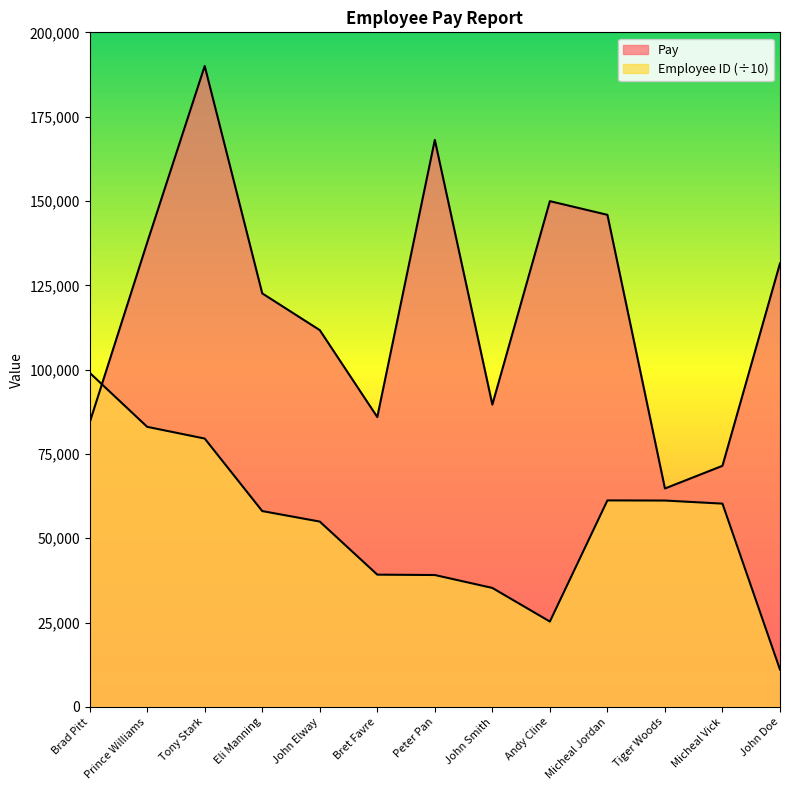

How many distinct data groups are displayed?

2